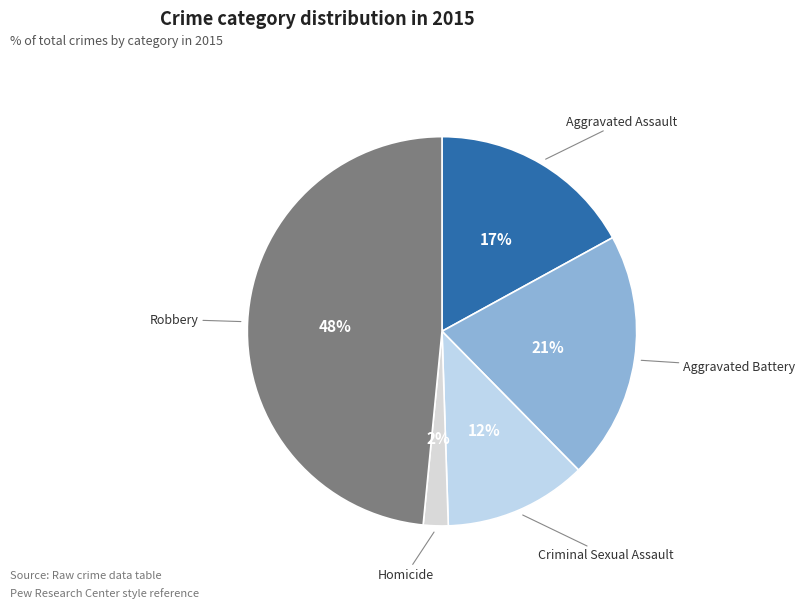

What is the largest slice in the pie chart?

Robbery